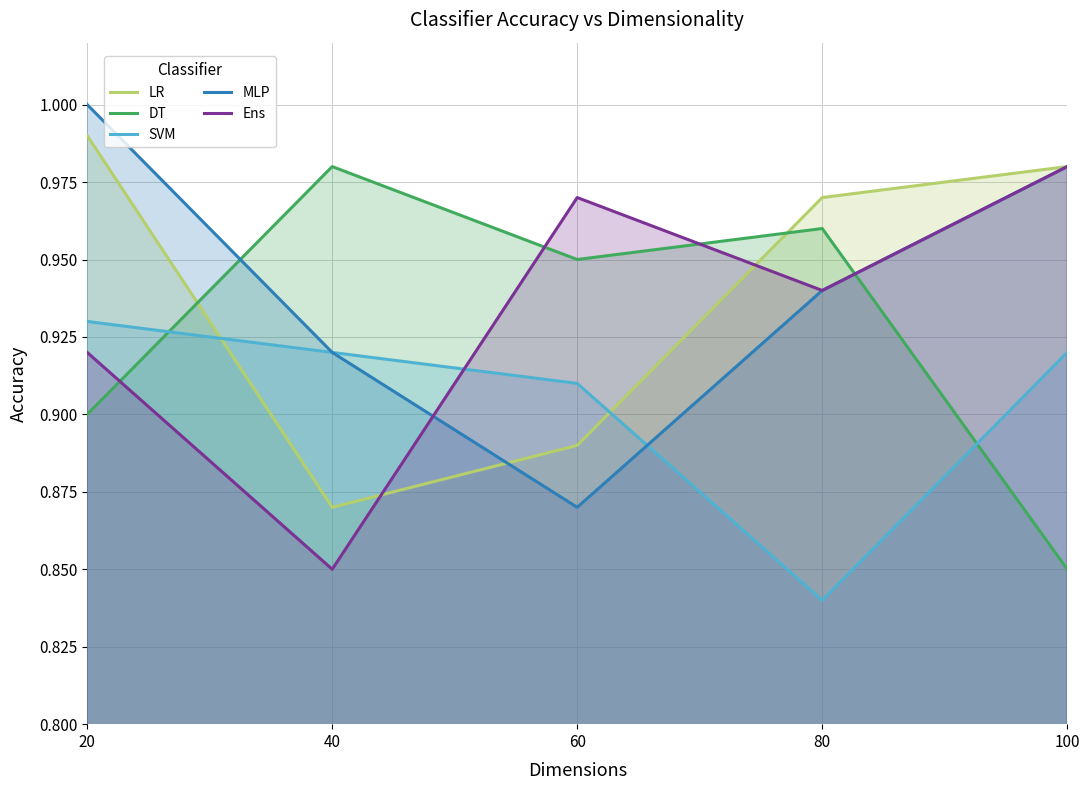

How many lines are shown in the chart?

5